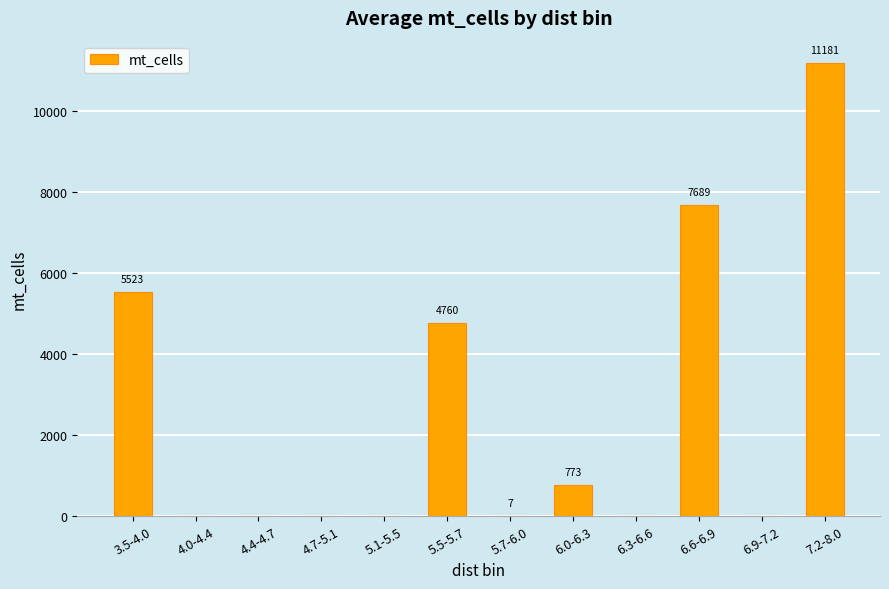

Which has a higher value, 3.5-4.0 or 7.2-8.0?

7.2-8.0